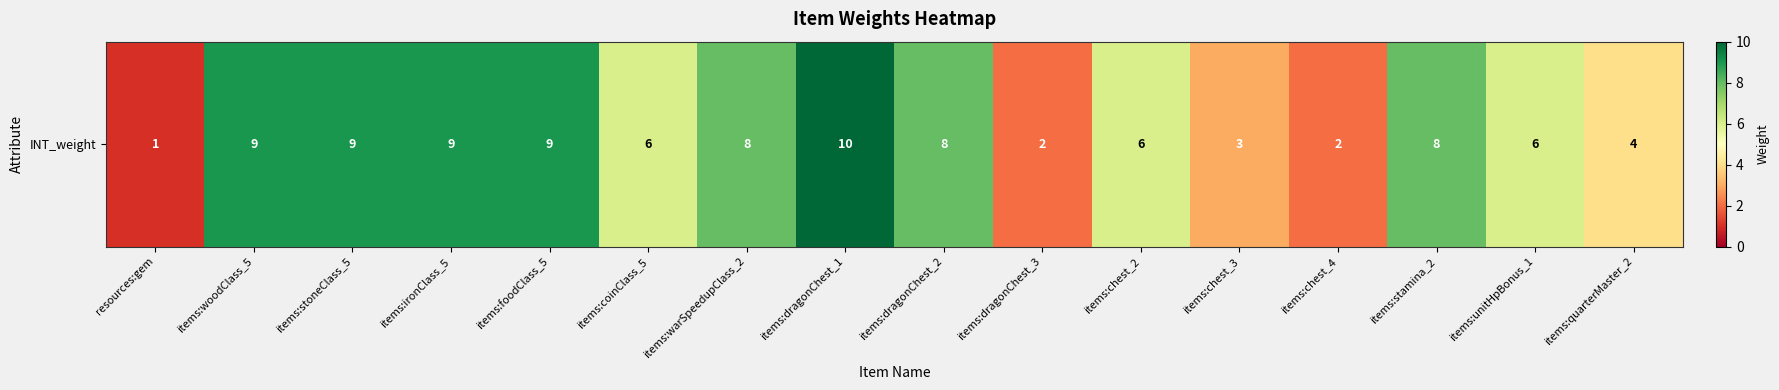

List the labels in order of value, smallest first.

resources:gem, items:dragonChest_3, items:chest_4, items:chest_3, items:quarterMaster_2, items:coinClass_5, items:chest_2, items:unitHpBonus_1, items:warSpeedupClass_2, items:dragonChest_2, items:stamina_2, items:woodClass_5, items:stoneClass_5, items:ironClass_5, items:foodClass_5, items:dragonChest_1